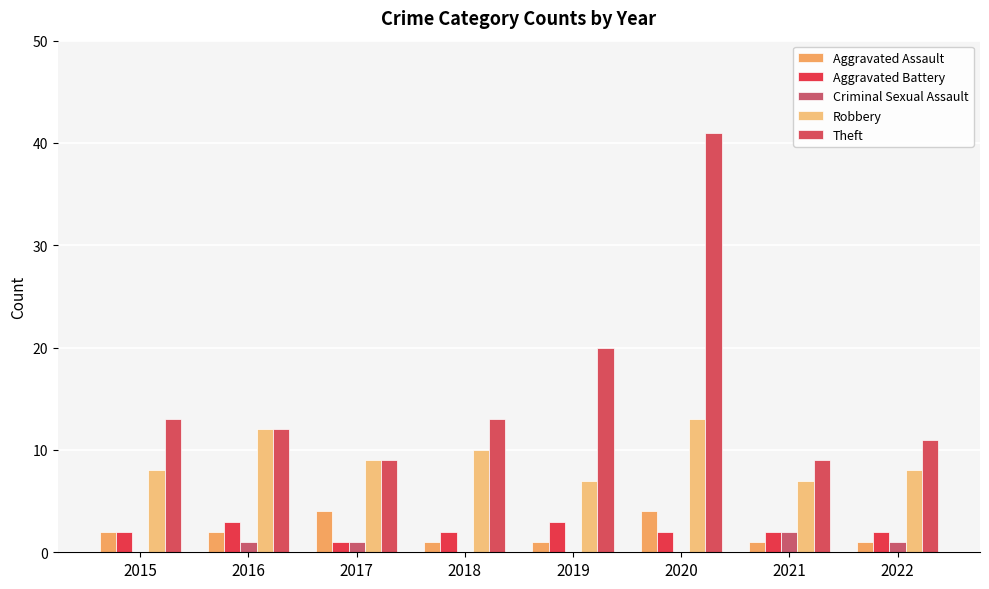

Which series changed the most between 2017 and 2022?

Aggravated Assault